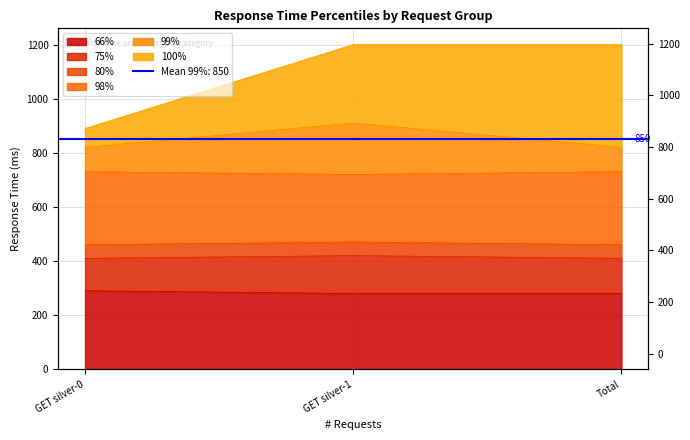

Where is 80% nearest to the value 465?

GET silver-0